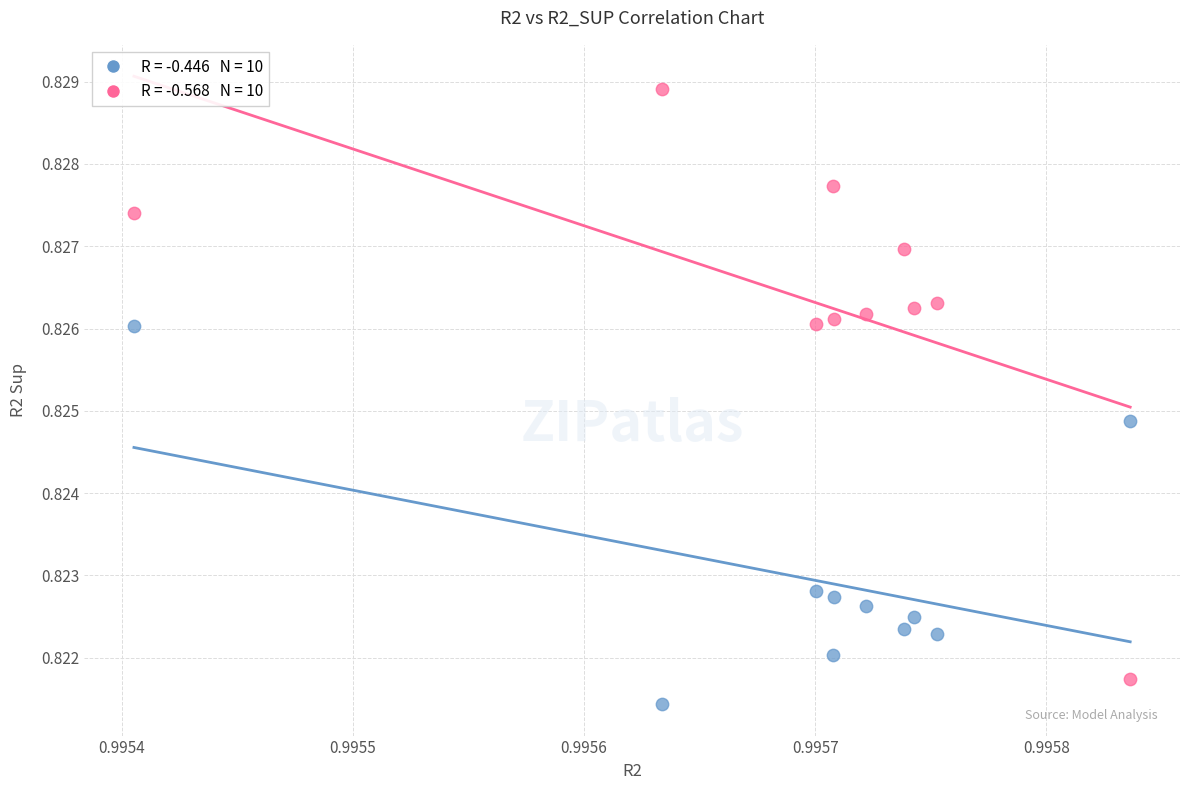

Count the number of points in this scatter plot.

20